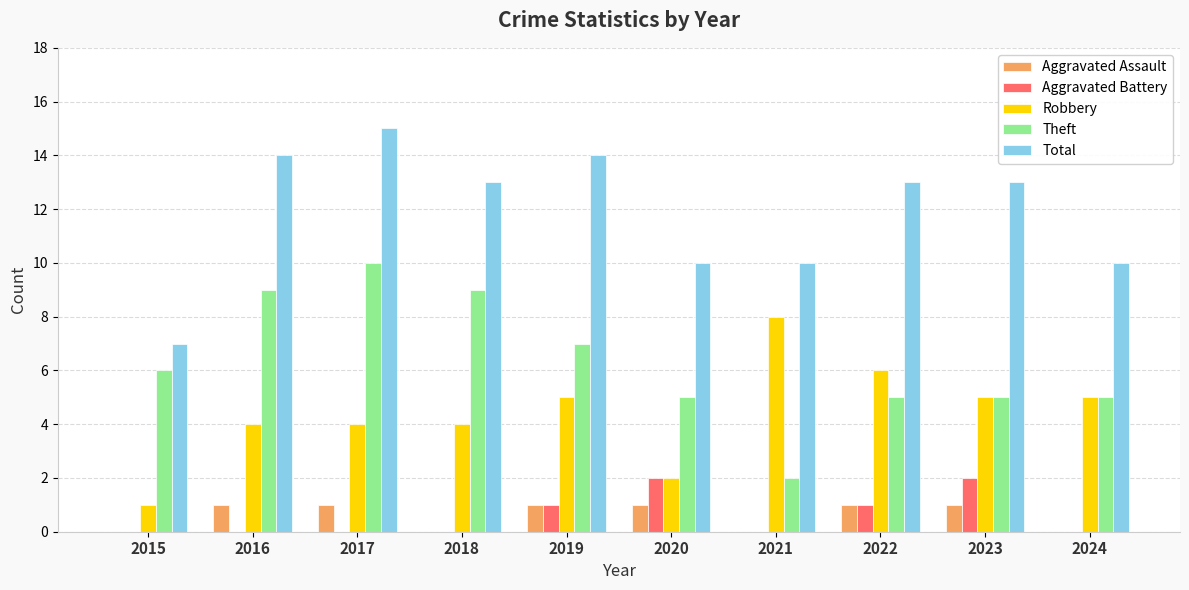

The Total series shows 10 at 2021. True or false?

True